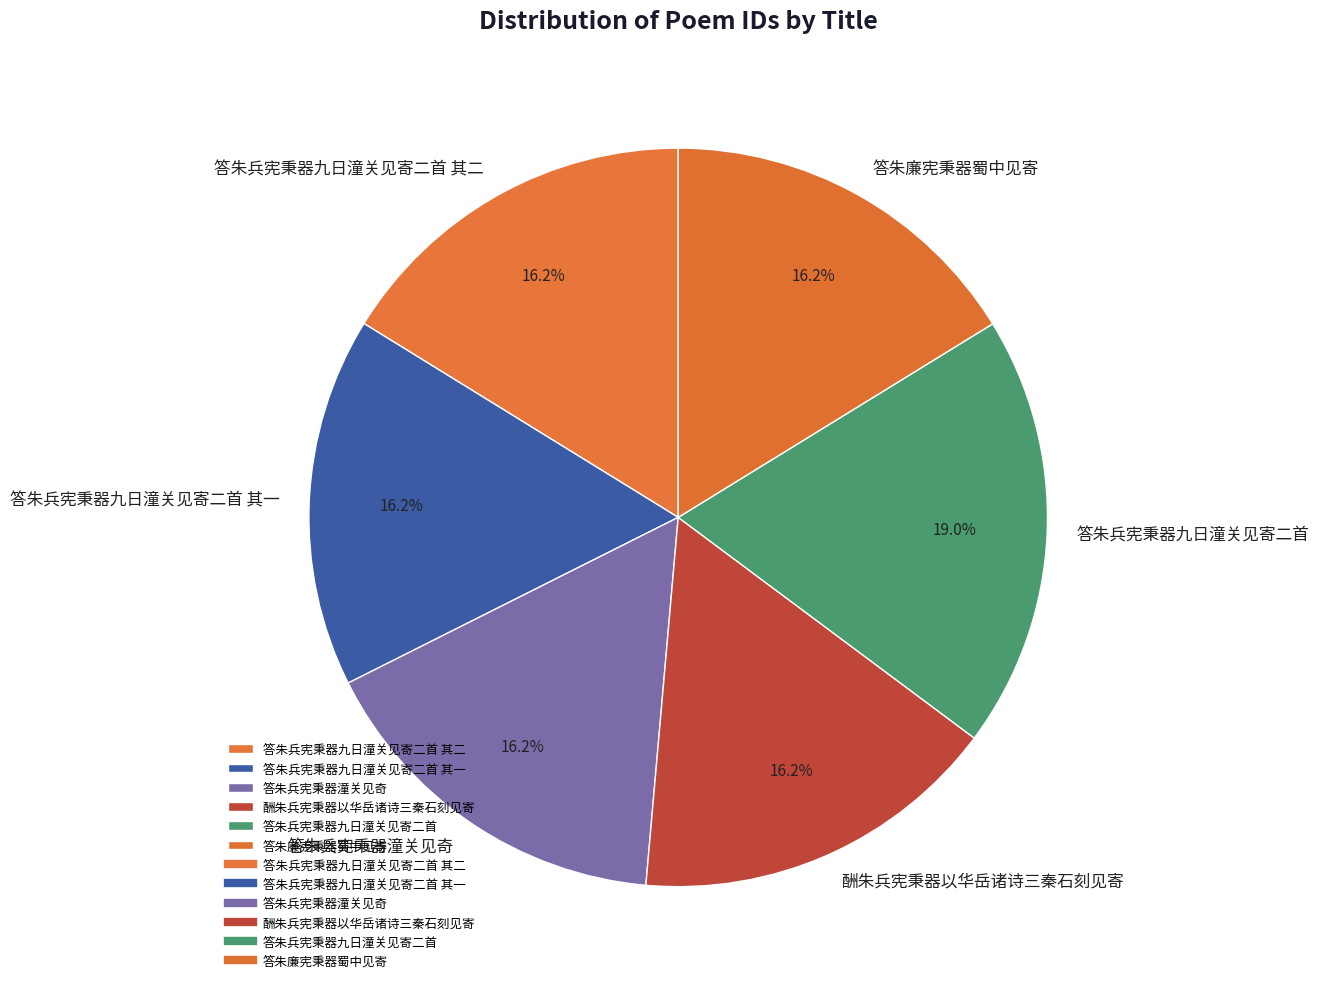

Is 答朱兵宪秉器九日潼关见寄二首 the majority of the pie?

No